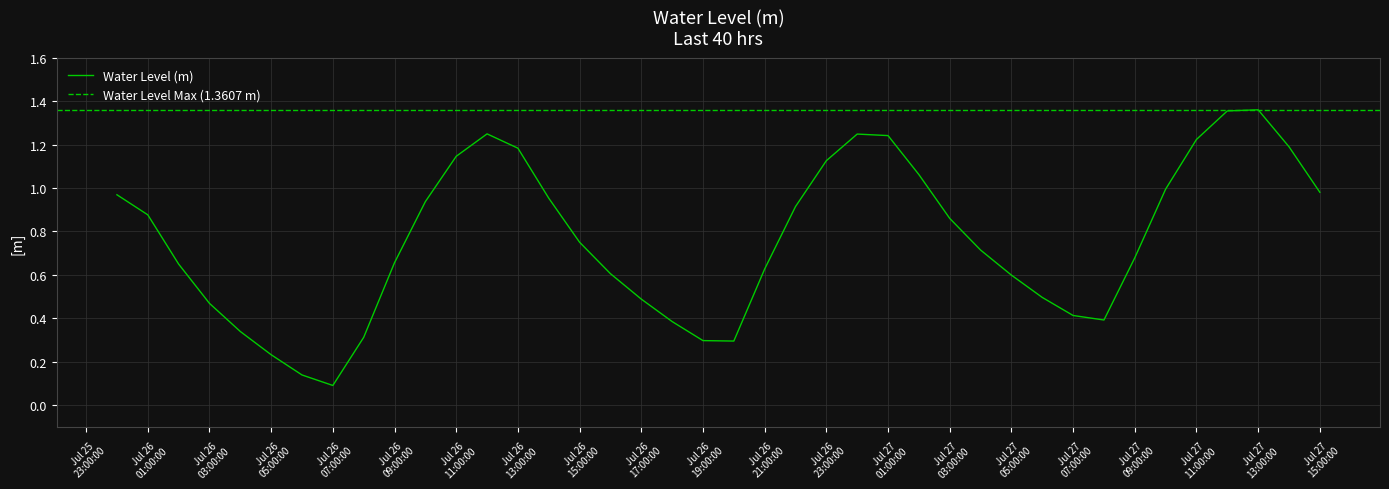

At which label is the value closest to 0?

Jul 26 07:00:00